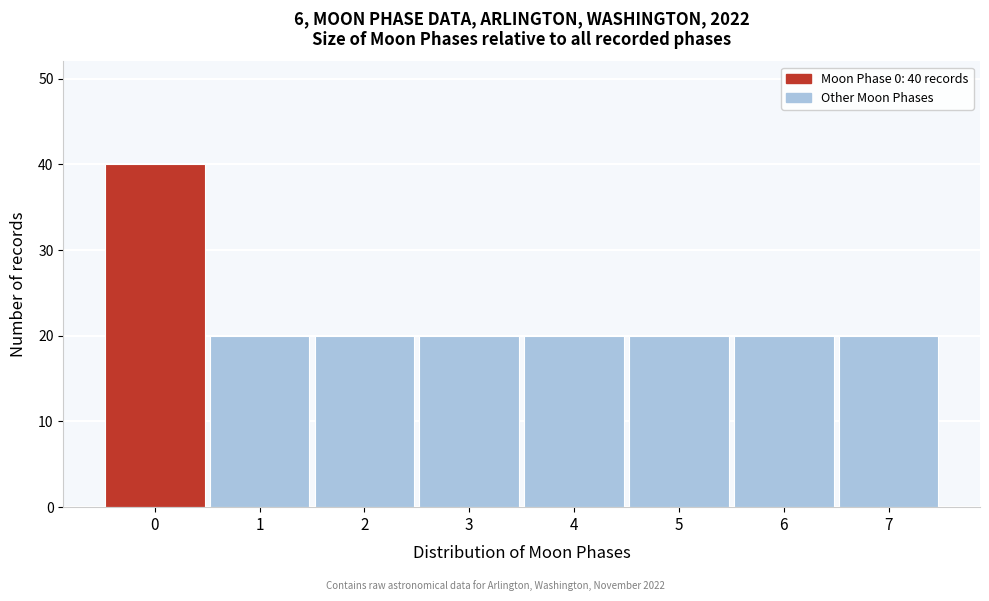

Reading left to right, extract all data points from this chart.

40	20	20	20	20	20	20	20